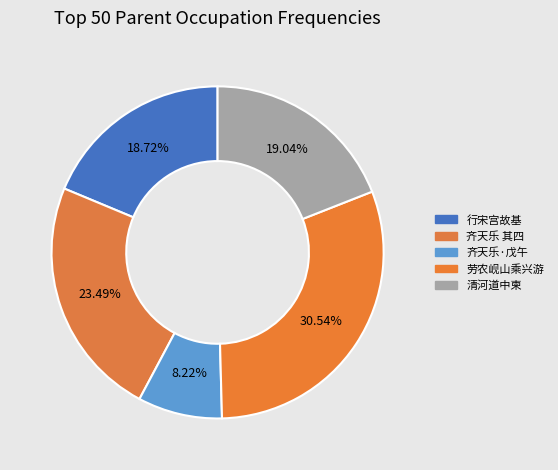

How many segments does this pie chart have?

5